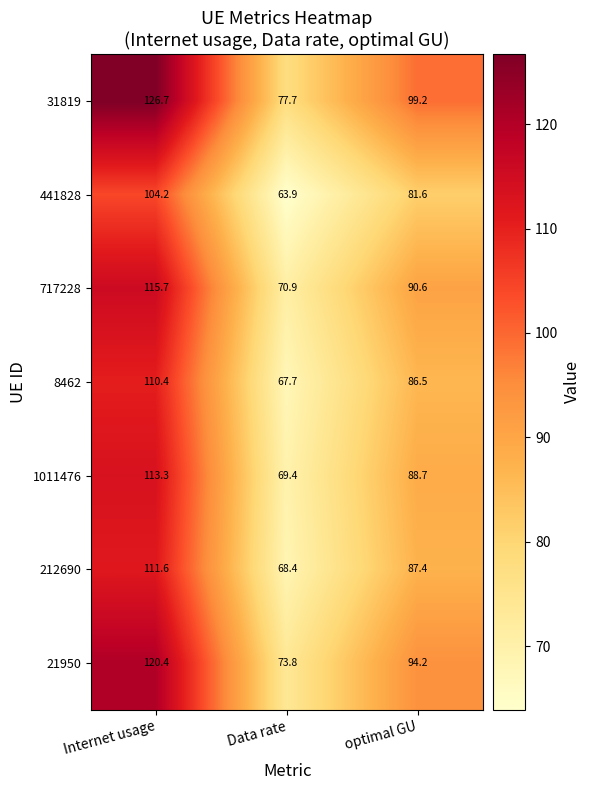

Reading left to right, extract all data points from this chart.

31819: Internet usage=126.7	Data rate=77.7	optimal GU=99.2
441828: Internet usage=104.2	Data rate=63.9	optimal GU=81.6
717228: Internet usage=115.7	Data rate=70.9	optimal GU=90.6
8462: Internet usage=110.4	Data rate=67.7	optimal GU=86.5
1011476: Internet usage=113.3	Data rate=69.4	optimal GU=88.7
212690: Internet usage=111.6	Data rate=68.4	optimal GU=87.4
21950: Internet usage=120.4	Data rate=73.8	optimal GU=94.2